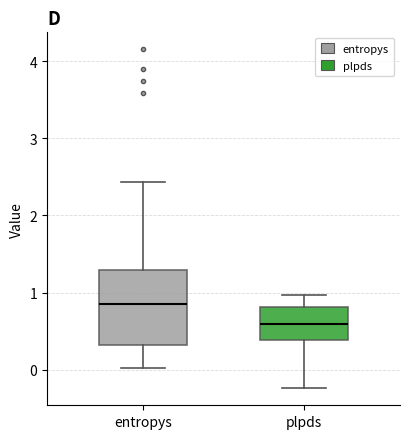

Where is the lower edge of the box for plpds on the y-axis? The values are not printed on the chart, so give them approximately, as read against the axis.

0.4